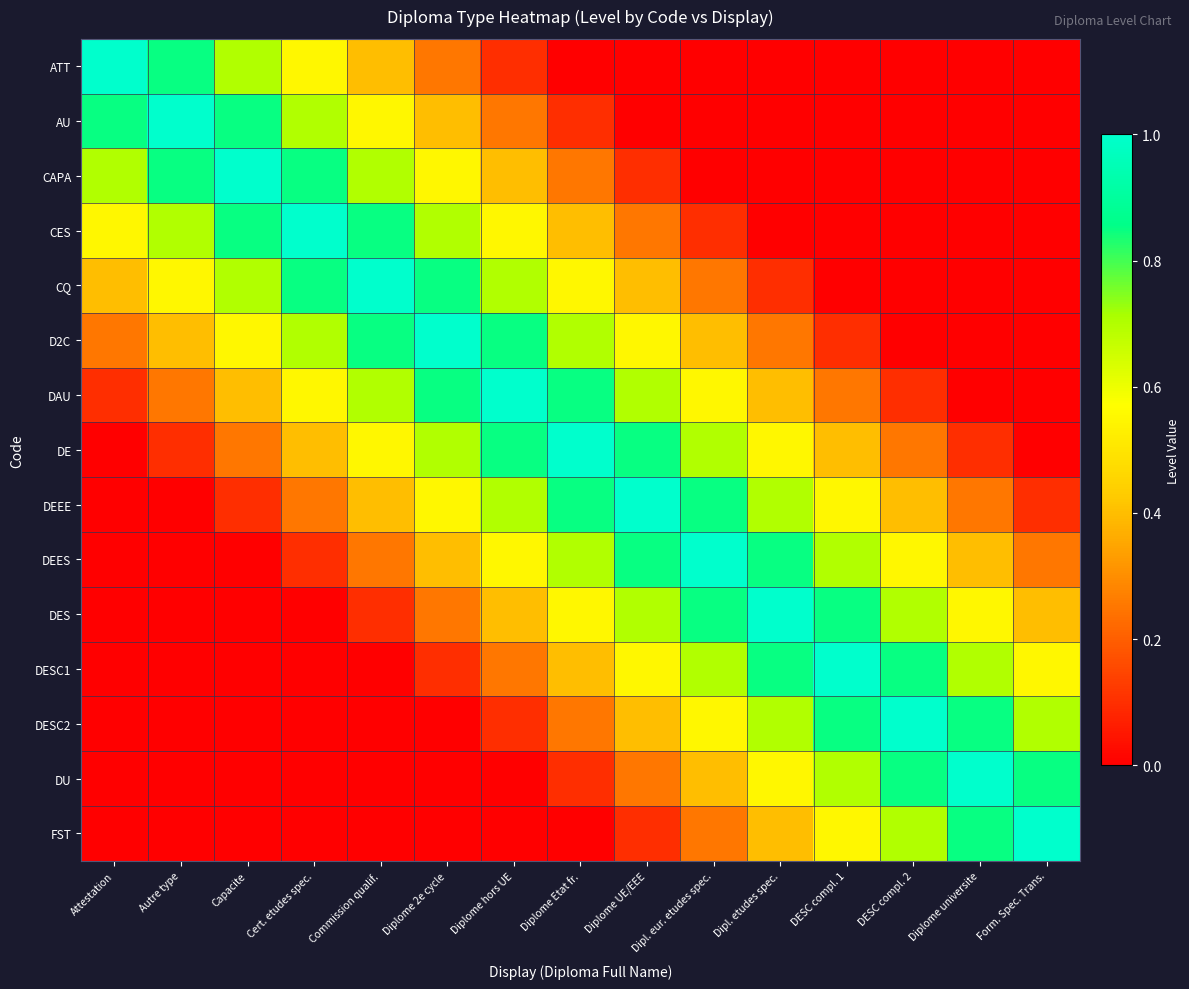

Count the number of categories in the chart.

15